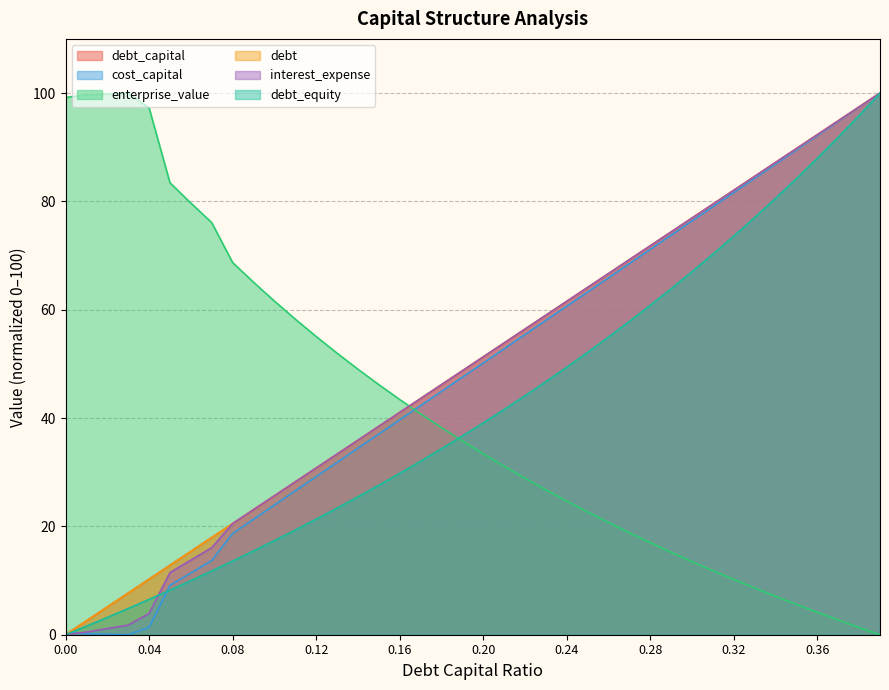

Which series has the largest range (max minus min)?

debt_capital